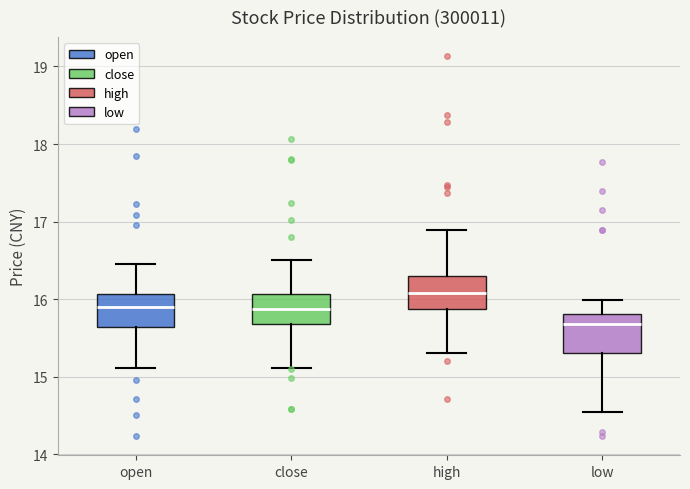

Which box's median line is the highest?

high